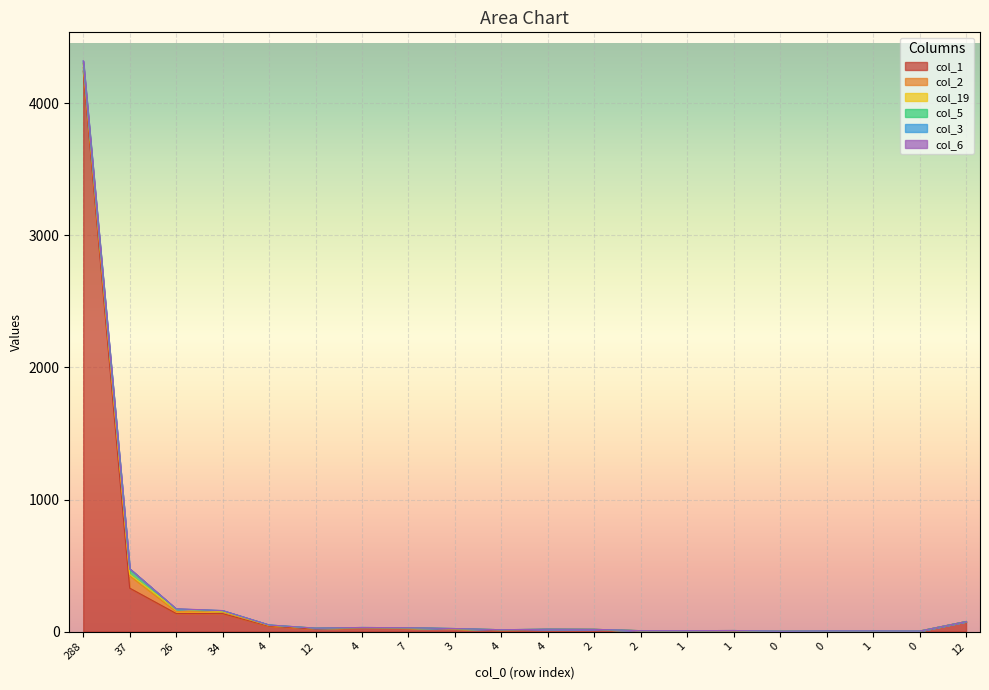

Which category has the lowest value in the col_6 series?

37